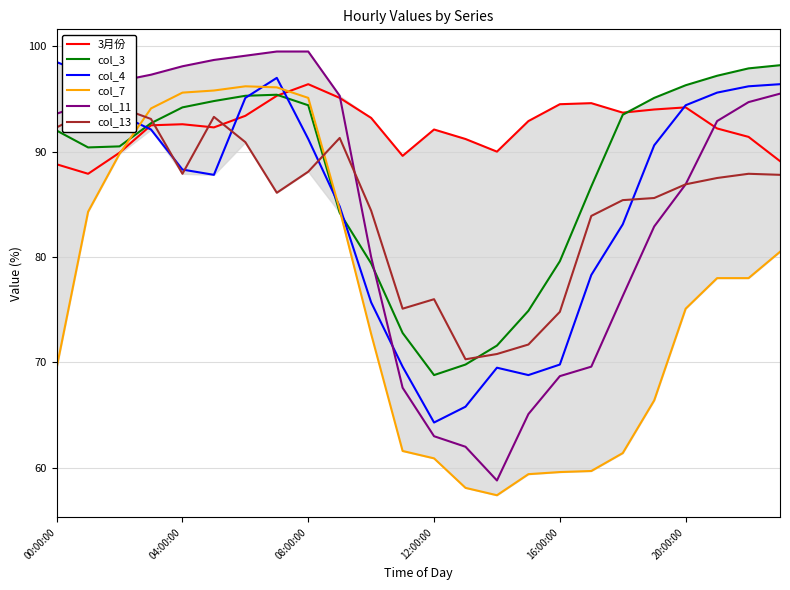

What is the total value across all series at 10?

485.4